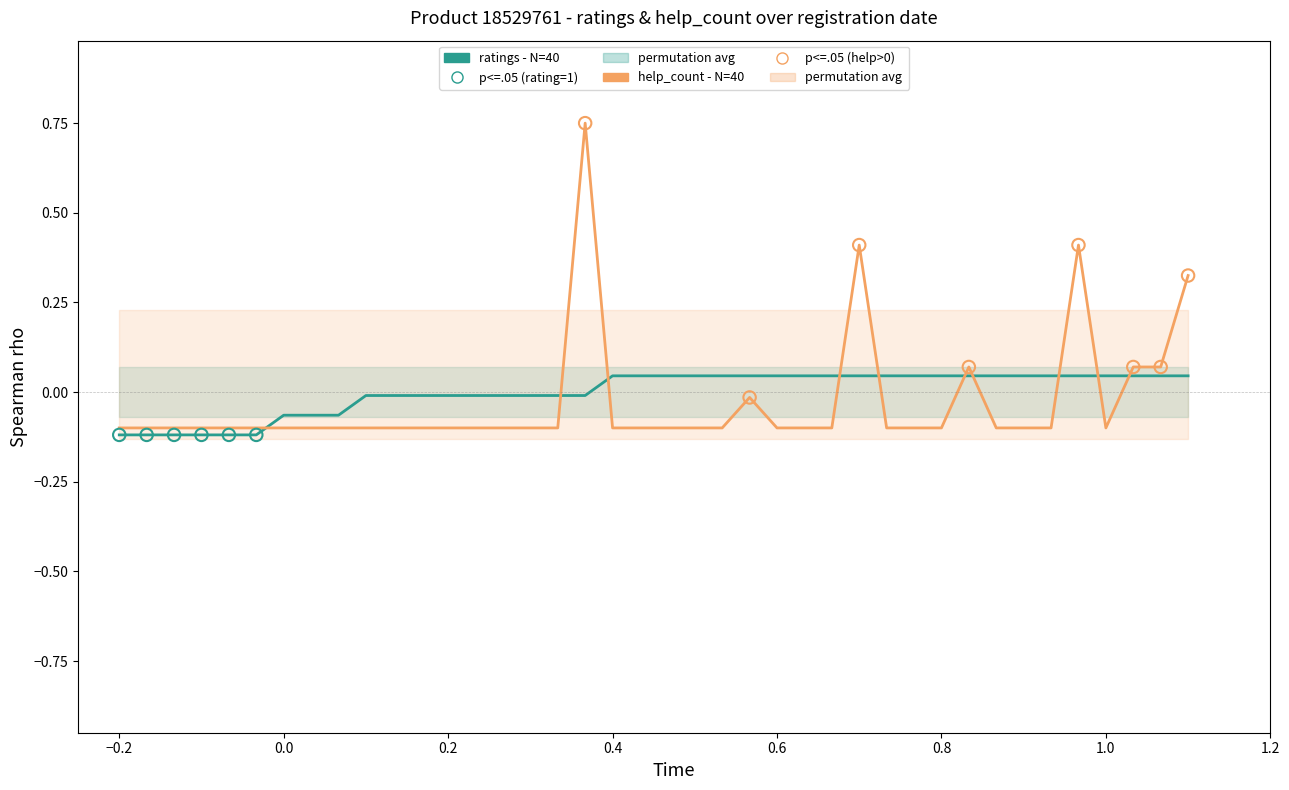

Is the value of ratings at 2017.07.09 greater than the value of help_count at 2017.09.25?

No